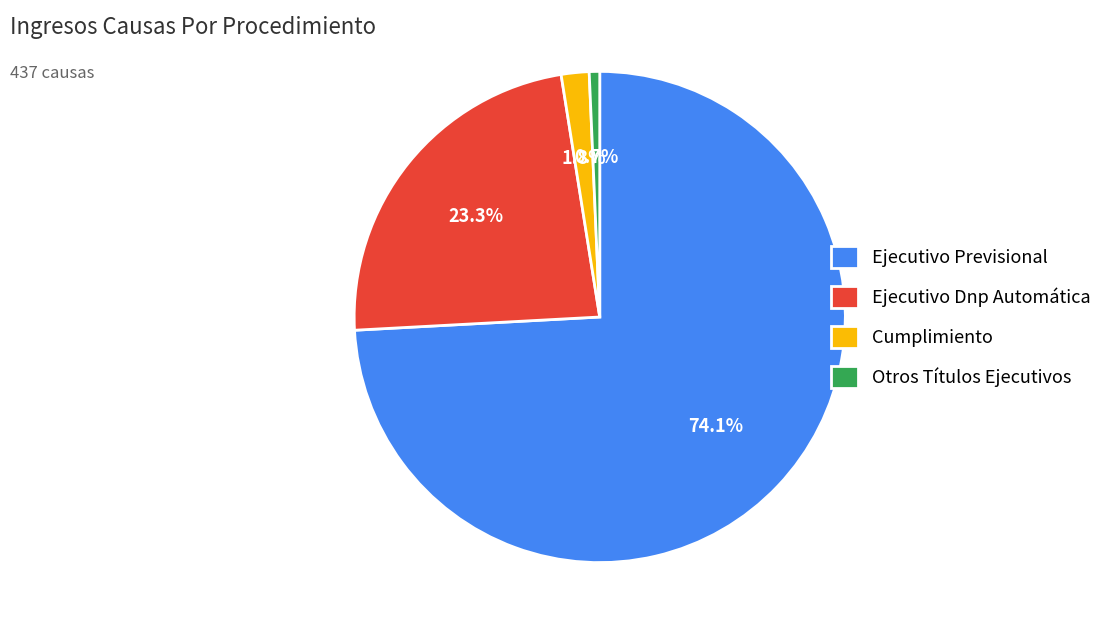

Does Ejecutivo Previsional represent more than half of the total?

Yes